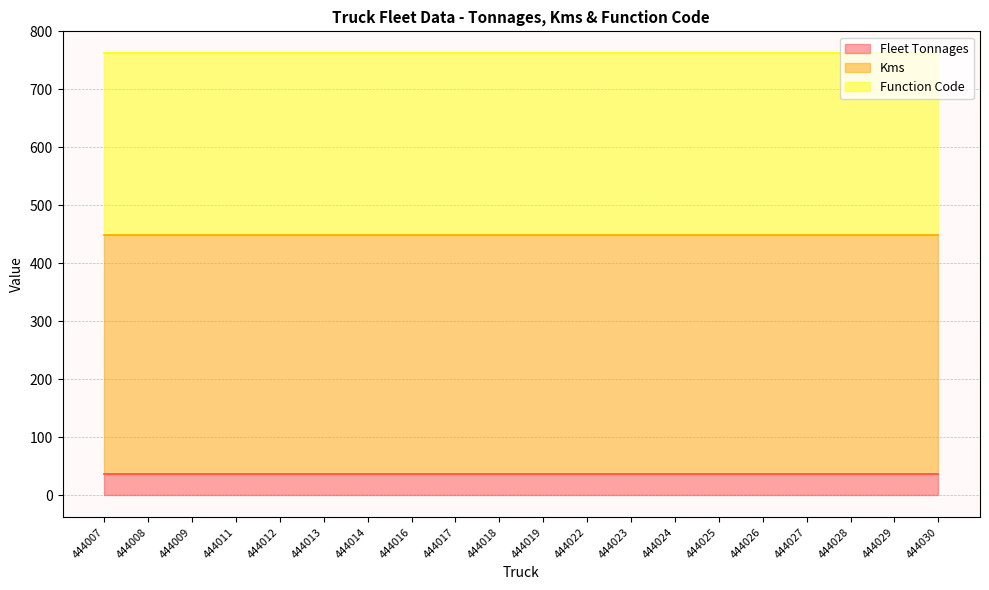

What is the lowest value of the Function Code series?

314